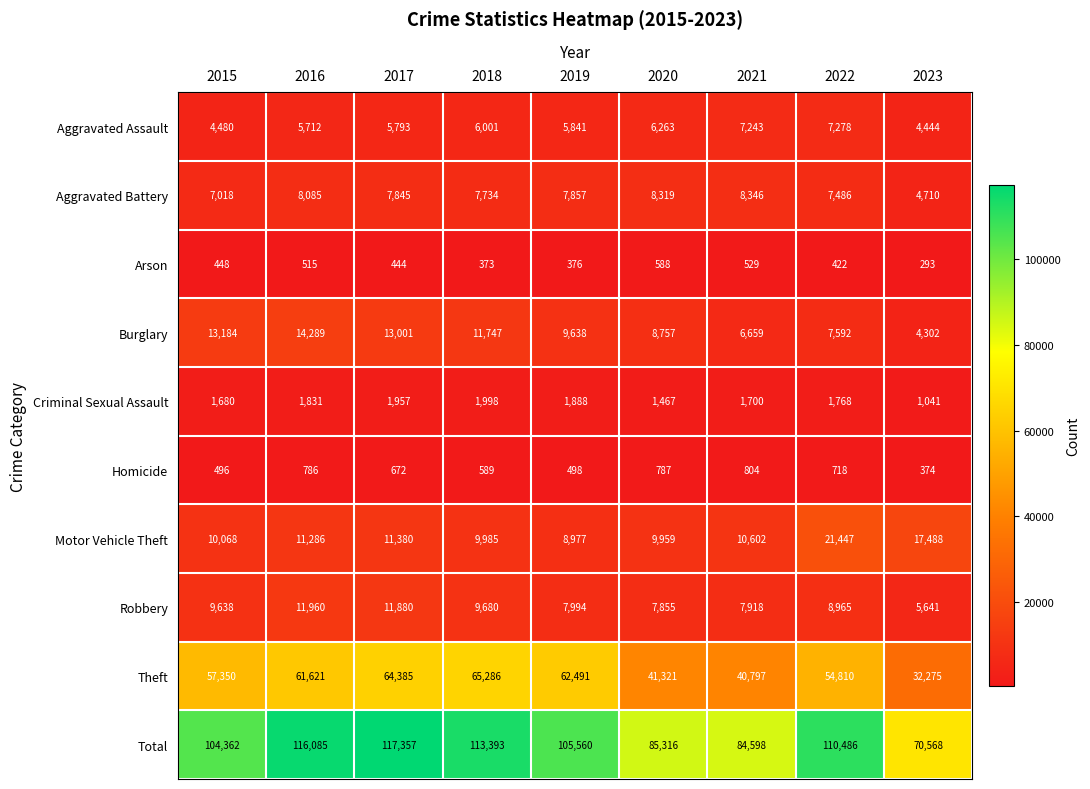

What is the approximate value of Burglary at 2019, to the nearest 100?

9600